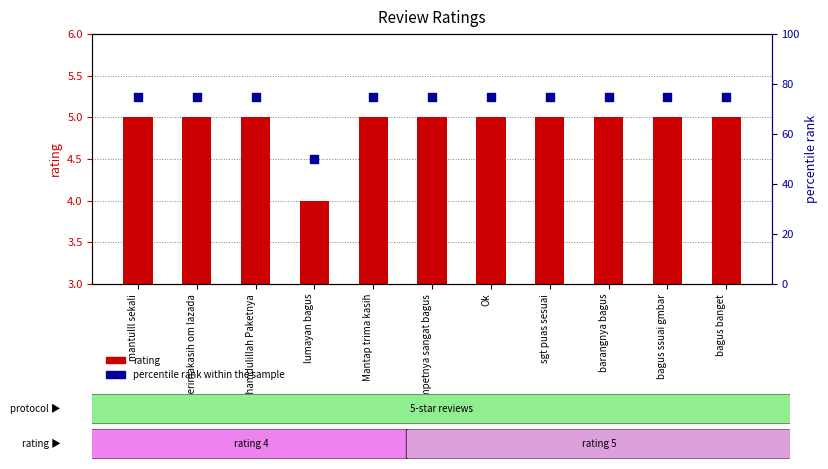

Which series reaches the minimum Y coordinate?

rating